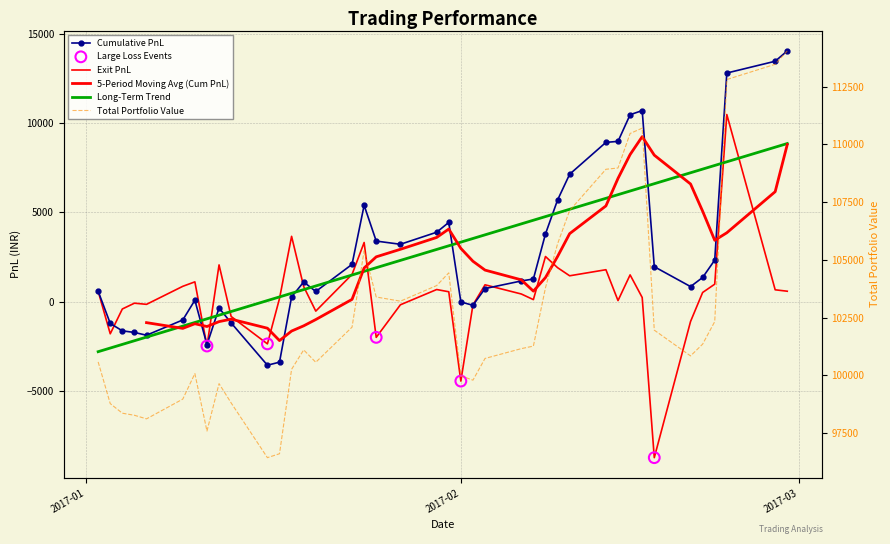

Which series has the largest total across all categories?

Total Portfolio Value